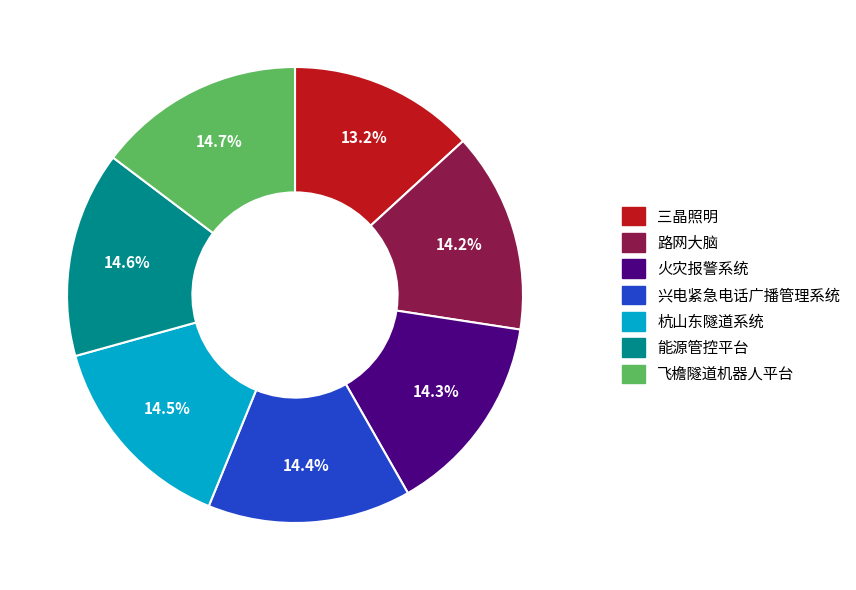

Approximately how many times larger is the value at 杭山东隧道系统 compared to 能源管控平台?

1.0